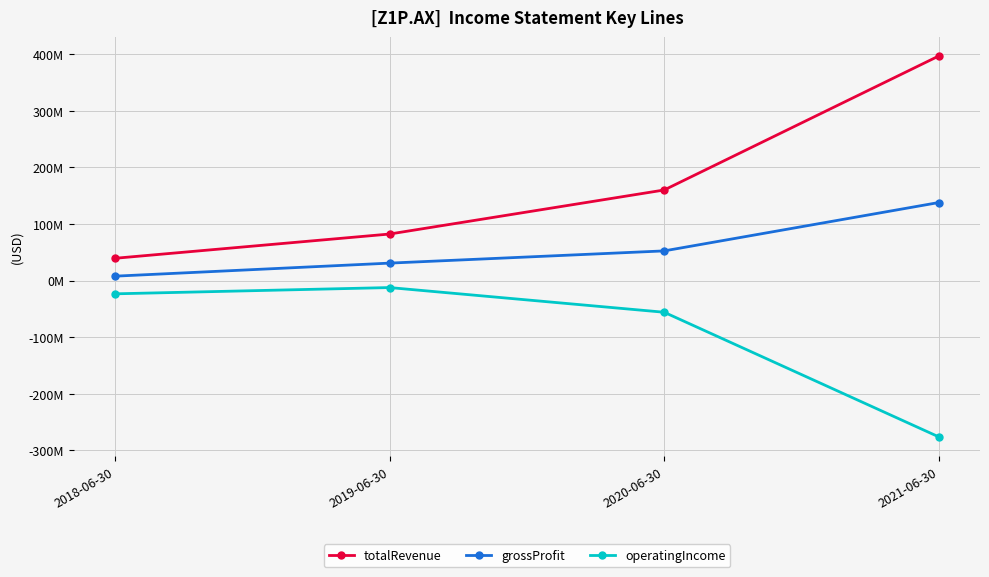

Which series has the largest range (max minus min)?

totalRevenue